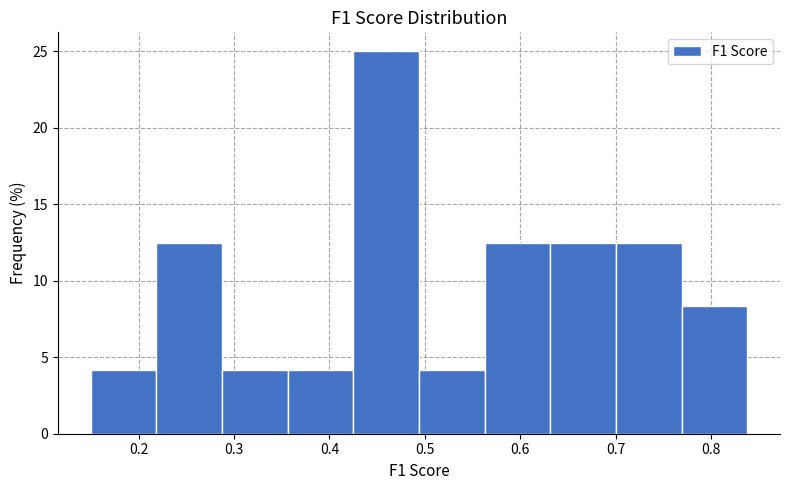

Which range on the x-axis has the tallest bar?

0.43 to 0.49